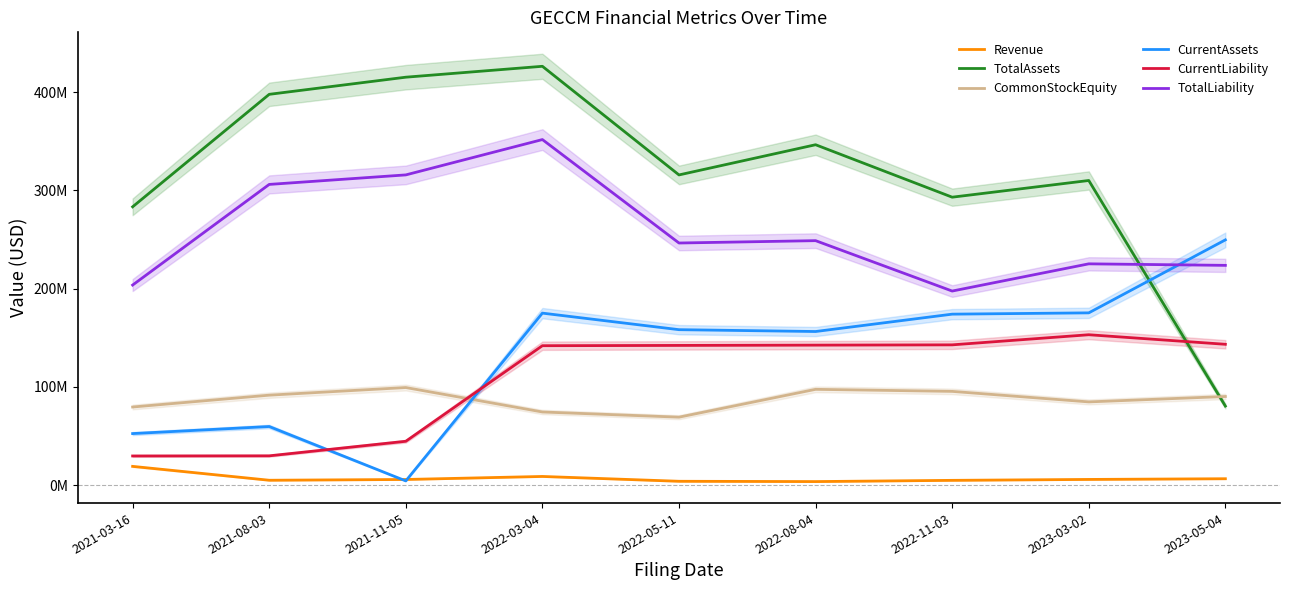

The TotalAssets series shows 468743502 at 2022-05-11. True or false?

False